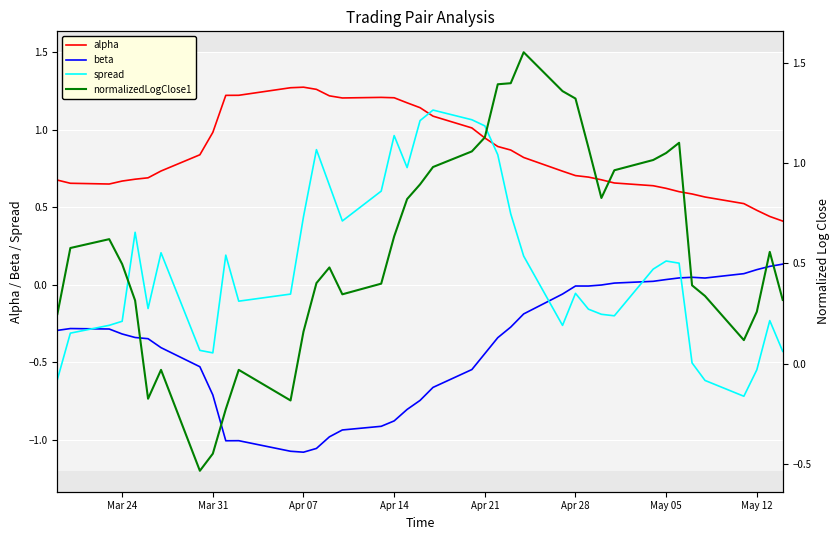

At how many categories does at least one series exceed 0?

40